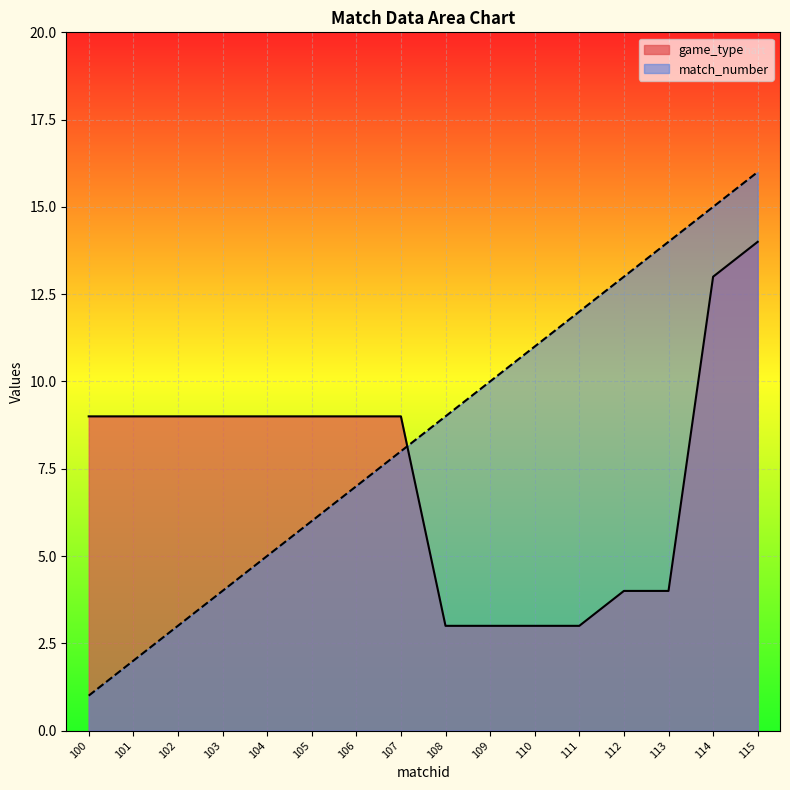

Reading right to left, list all the values displayed in this chart.

game_type: 14	13	4	4	3	3	3	3	9	9	9	9	9	9	9	9
match_number: 16	15	14	13	12	11	10	9	8	7	6	5	4	3	2	1